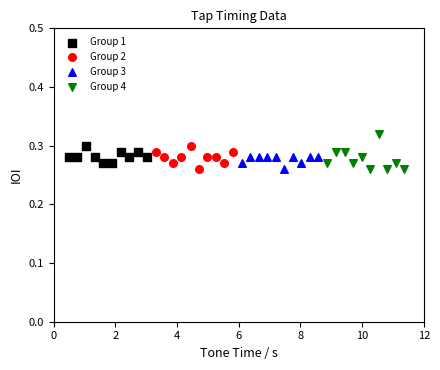

Which series has the largest Y range (max minus min)?

Group 4